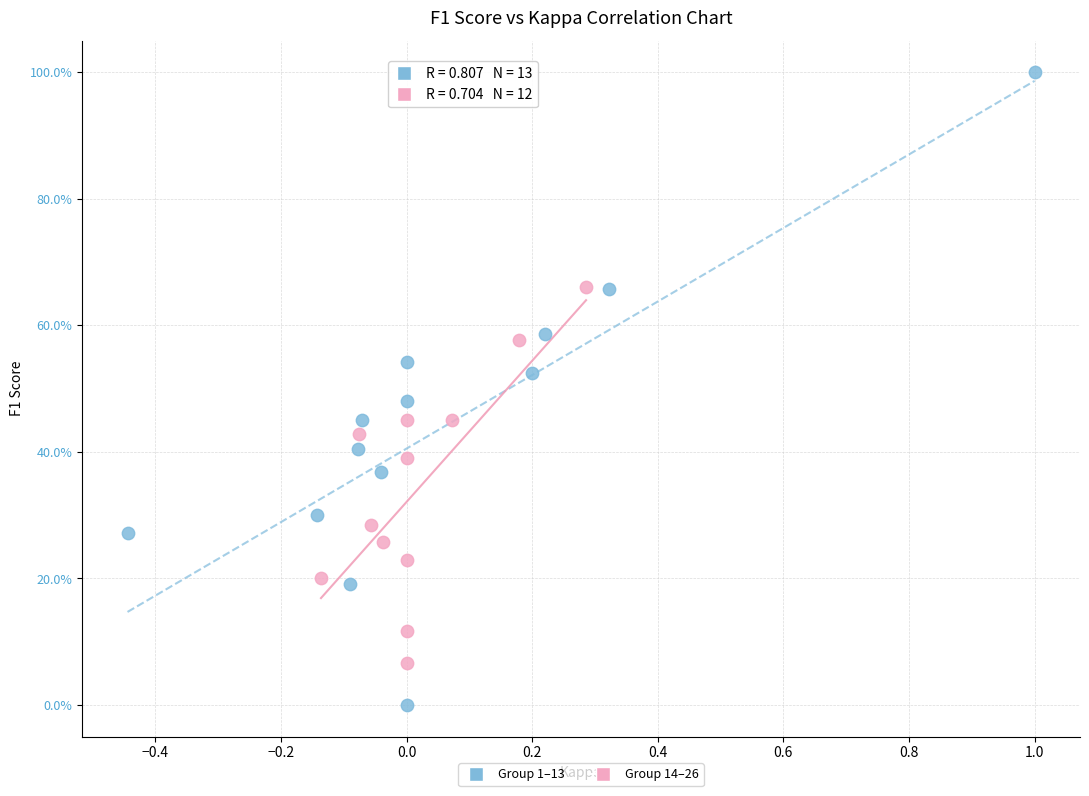

What are all the series names shown in the legend?

Group 1–13, Group 14–26